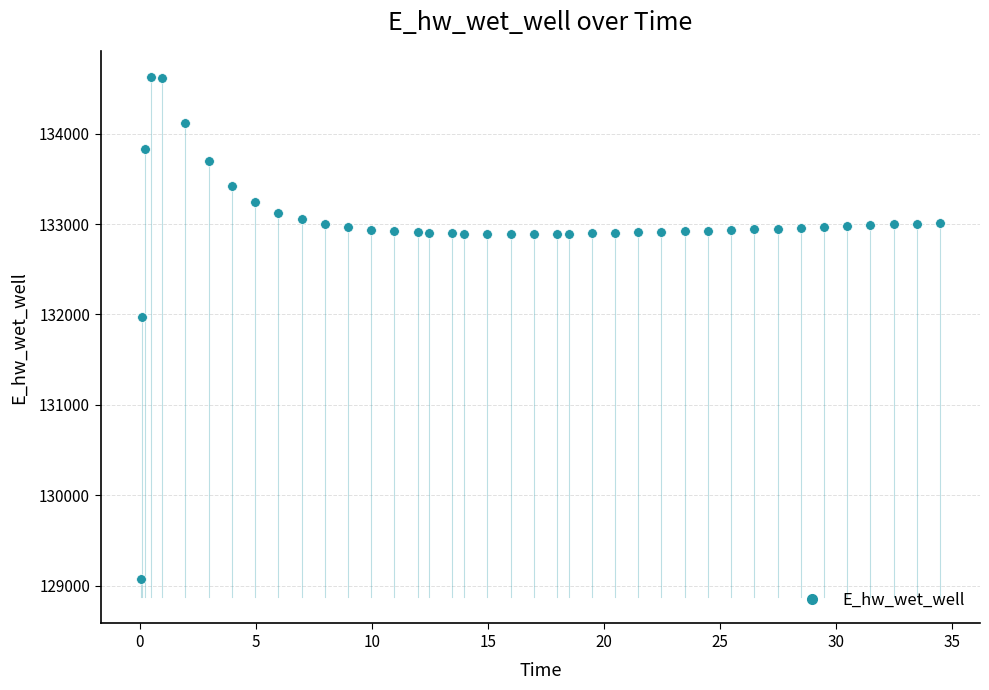

What Y value in the scatter plot is closest to 131849?

131970.0